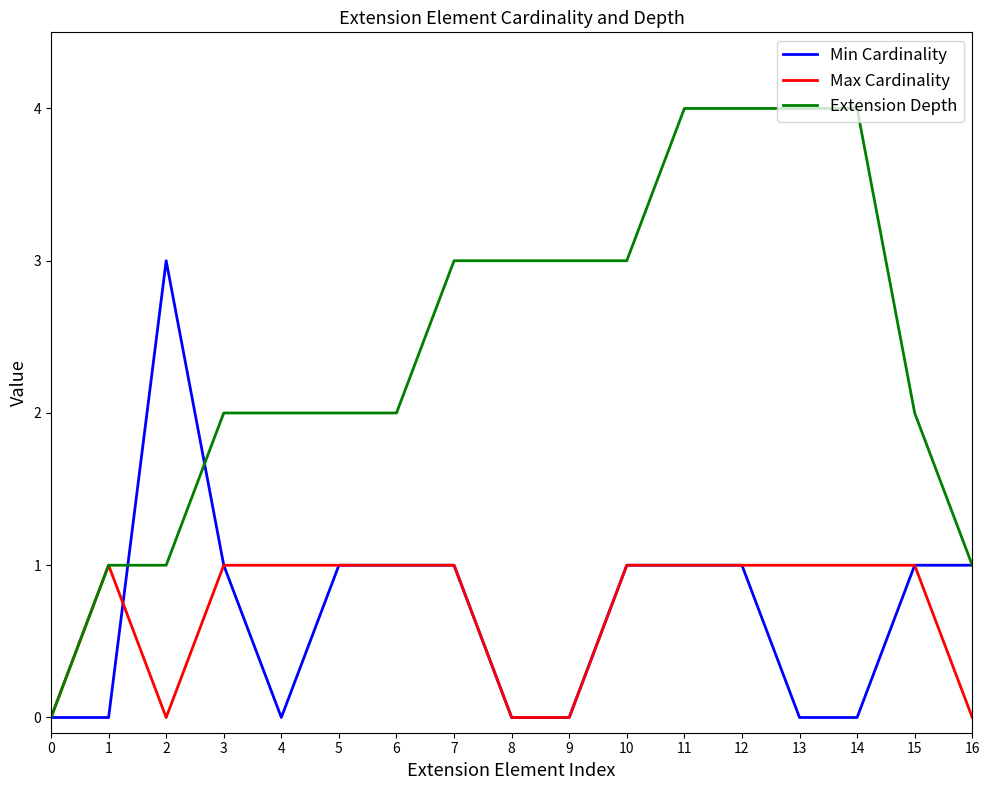

Is the value of Extension Depth at 5 greater than the value of Min Cardinality at 10?

Yes